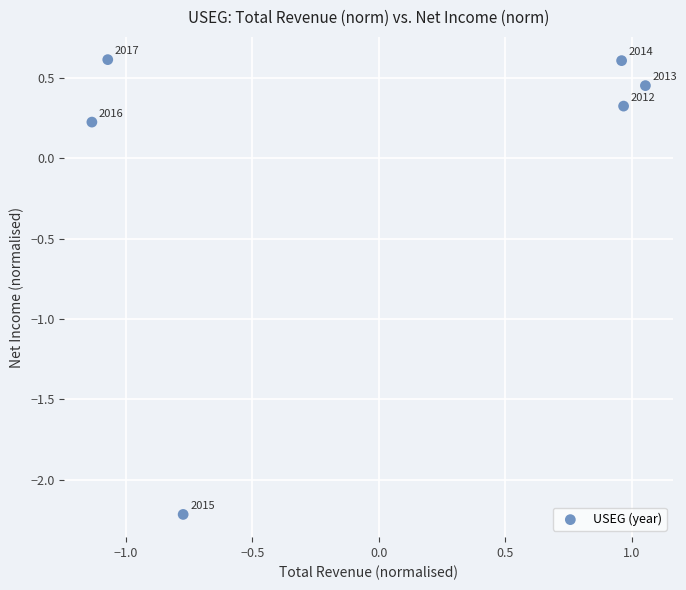

What is the range of Y values (max minus min)?

2.8